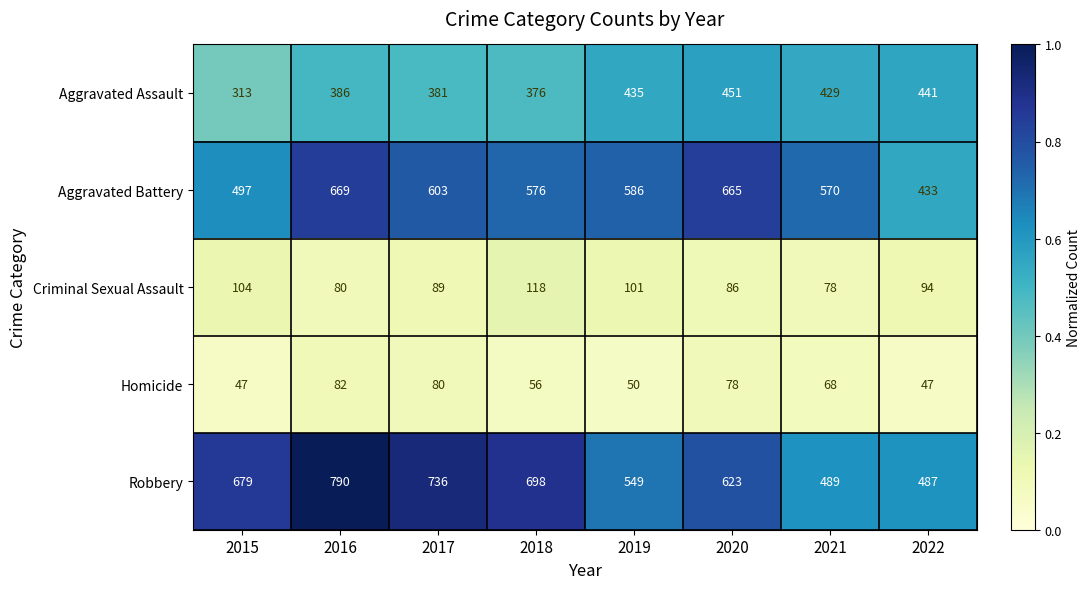

Where does the Aggravated Battery series first go above 586?

2016